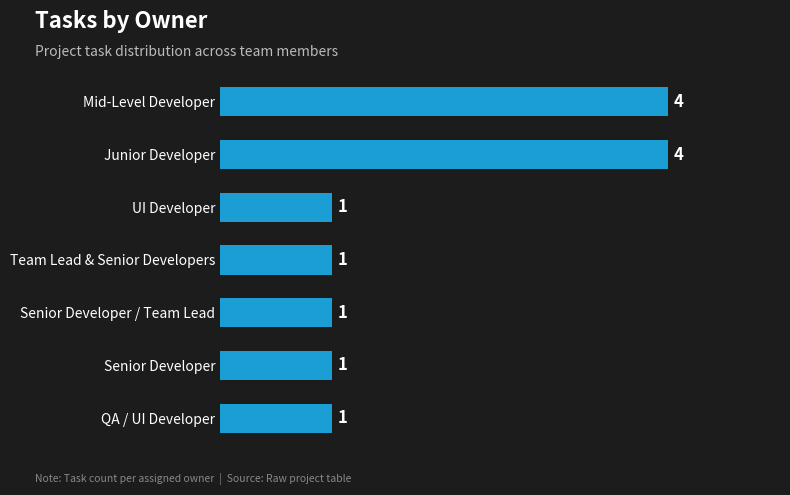

What is the minimum value shown in the chart?

1